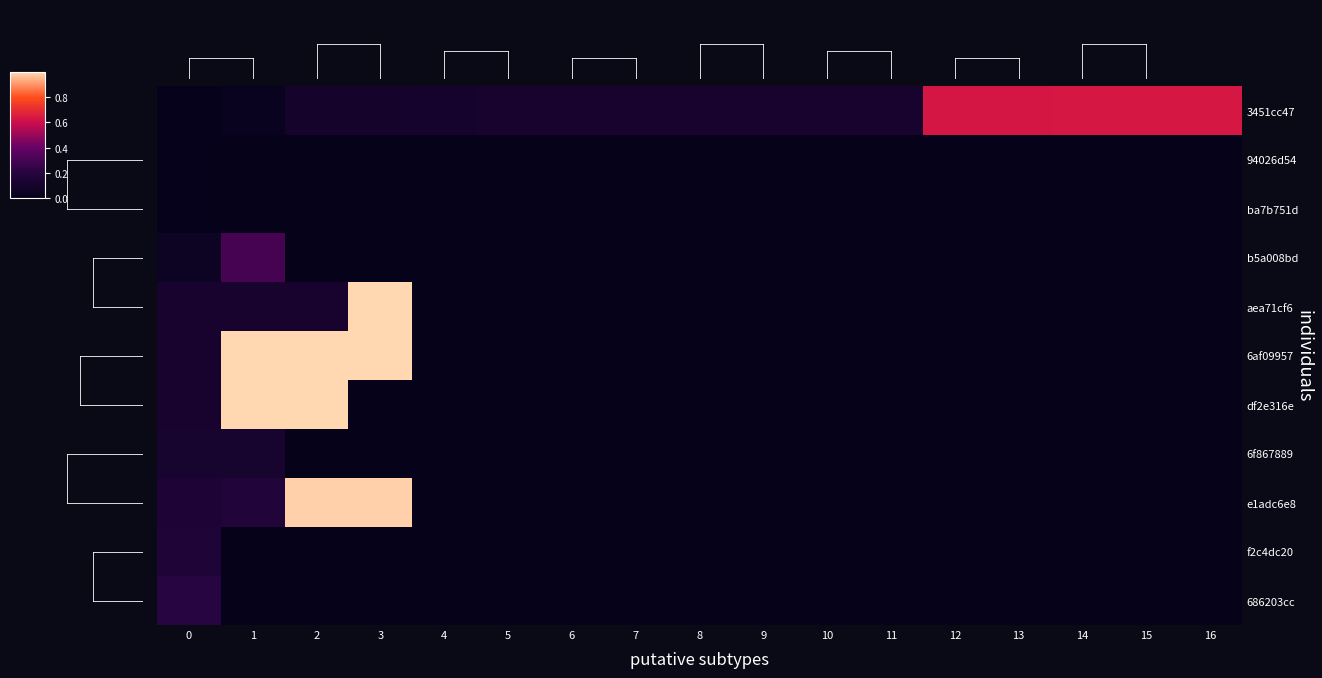

Count the number of categories in the chart.

17